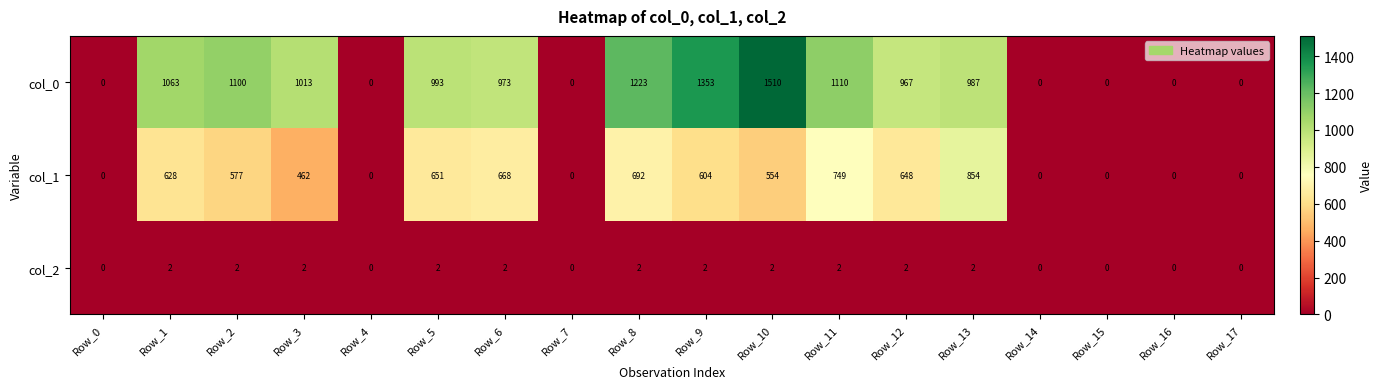

Count the number of data series in this chart.

3